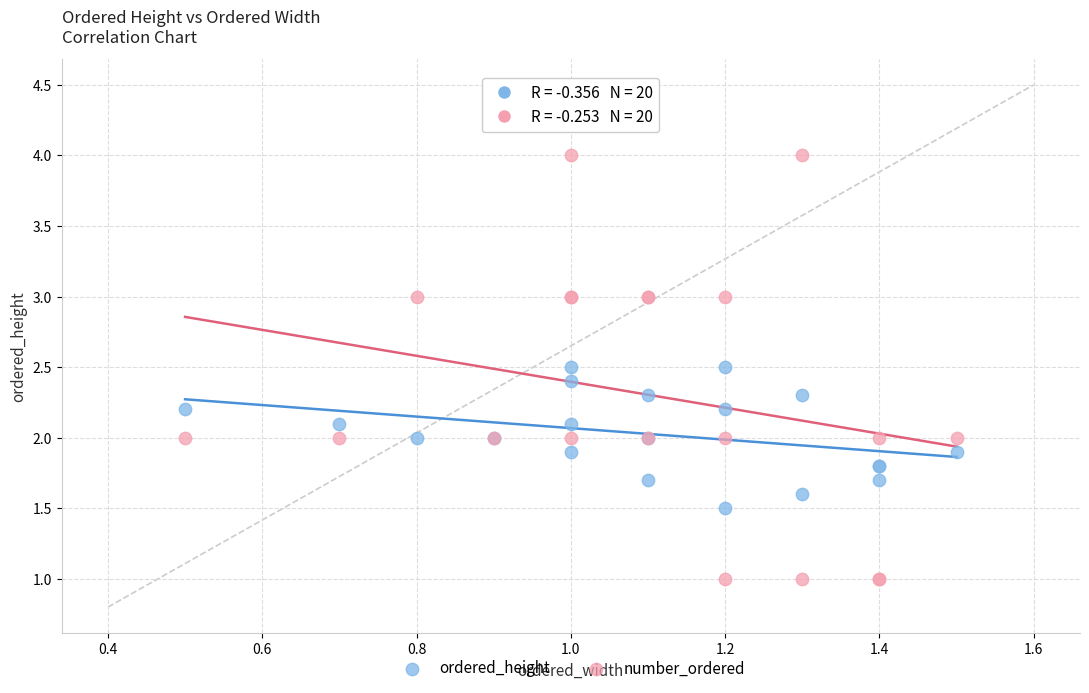

Which series has the widest spread of Y values?

number_ordered